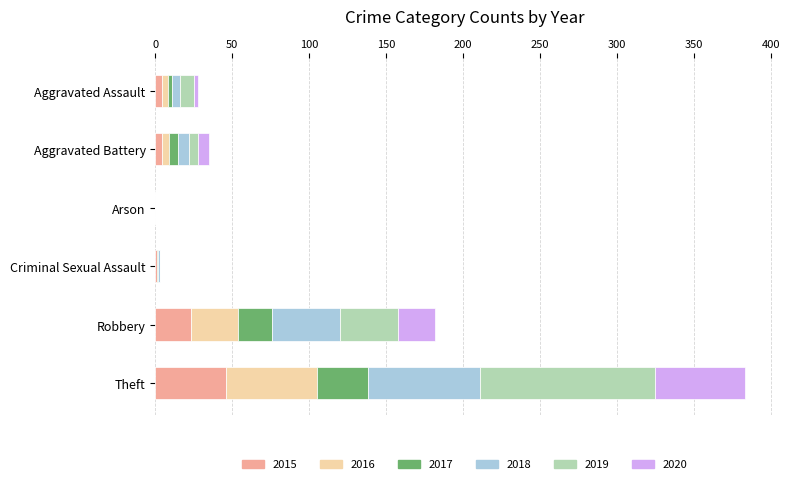

Count the number of categories in the chart.

6